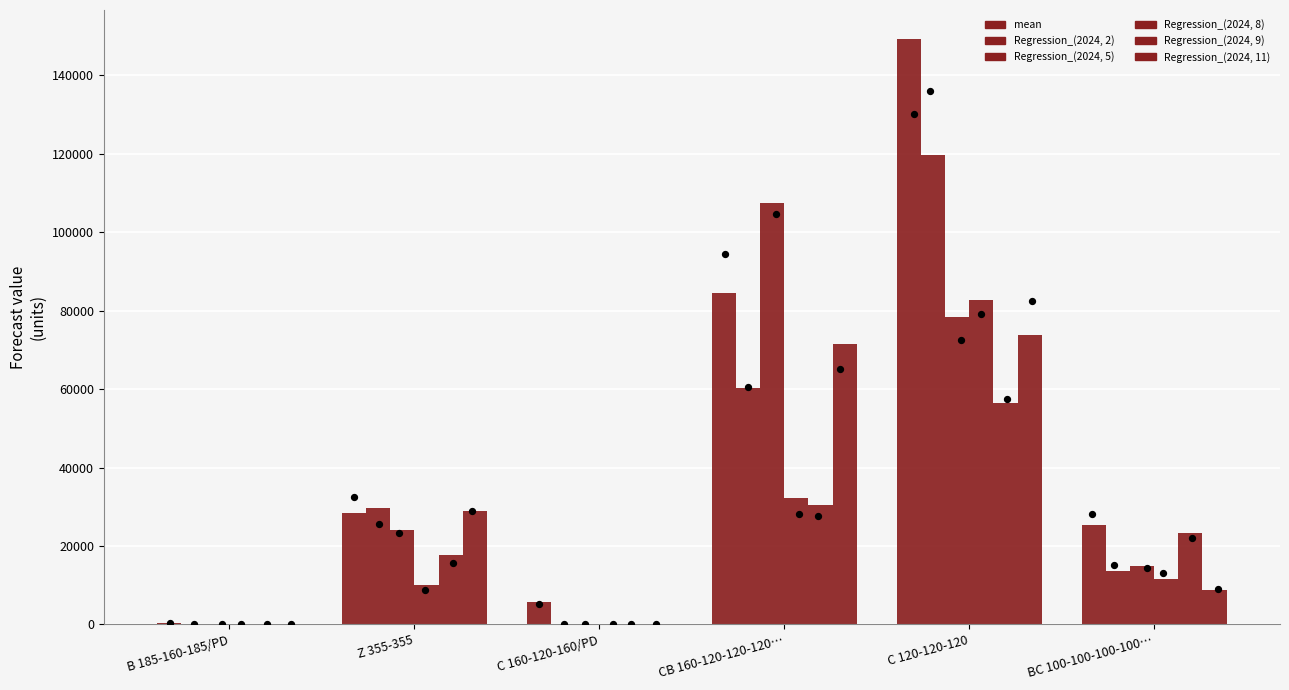

Which series has the largest Y range (max minus min)?

mean